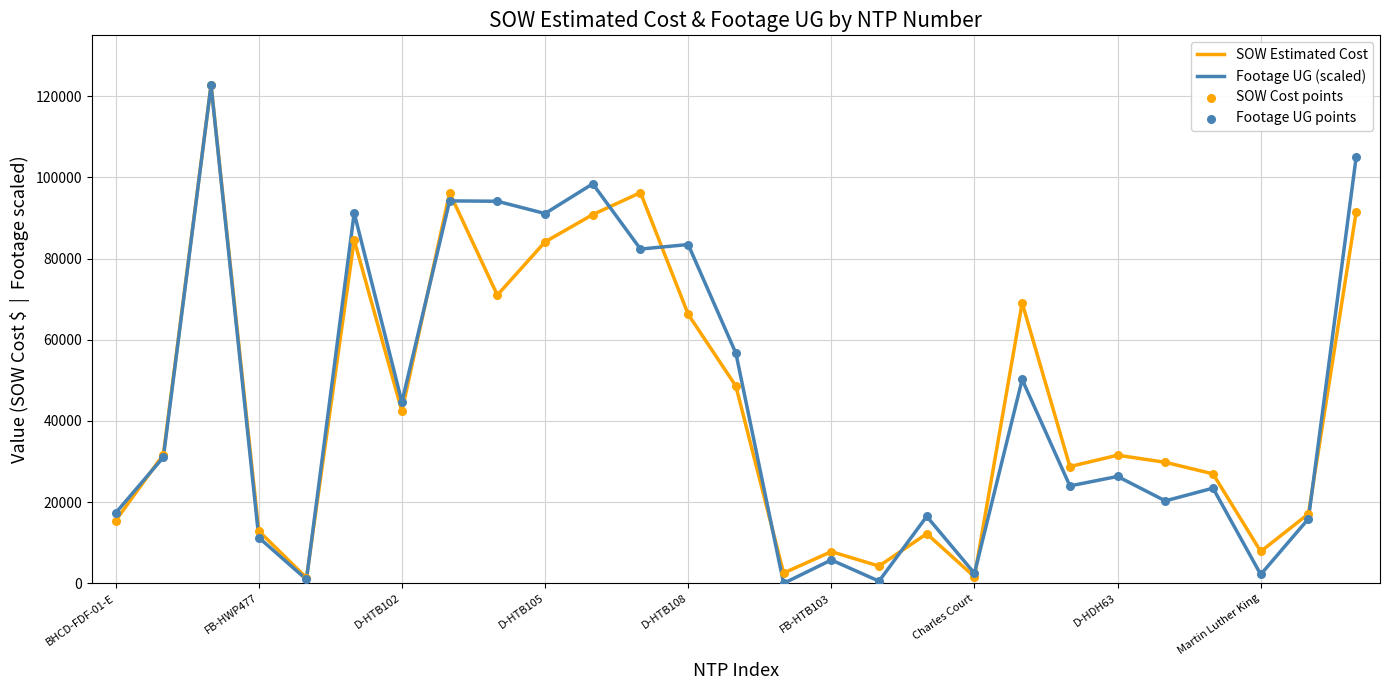

At how many categories does at least one series exceed 110896?

1